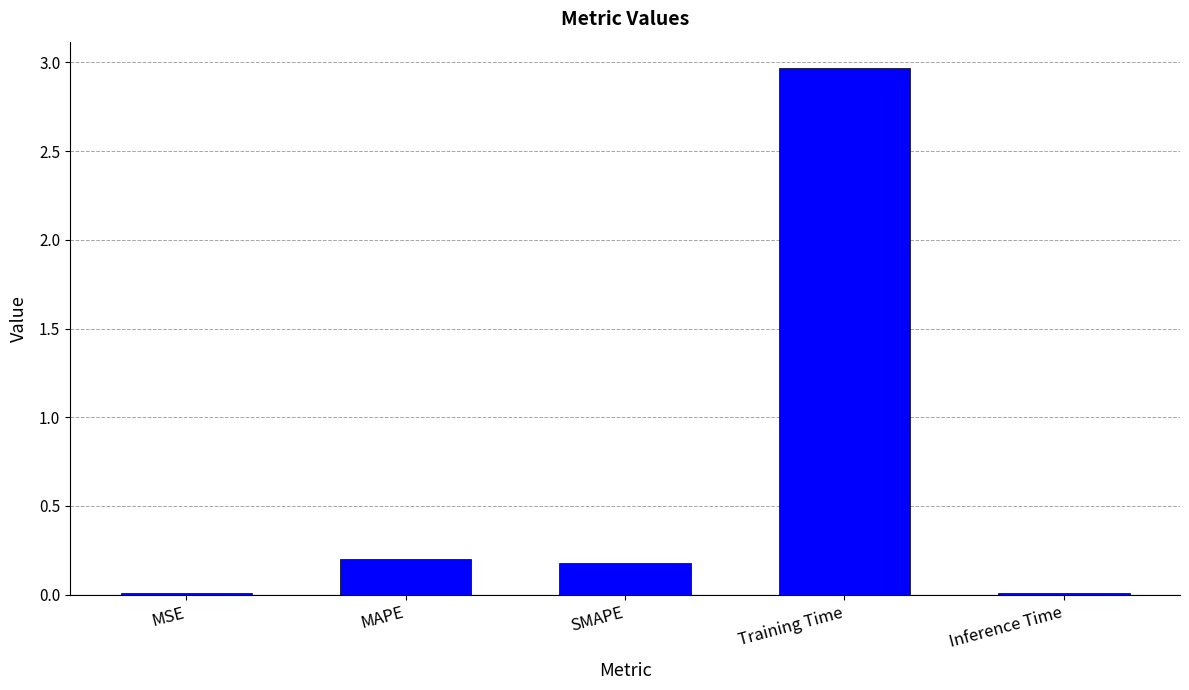

What is the difference between the values at MAPE and MSE?

0.2